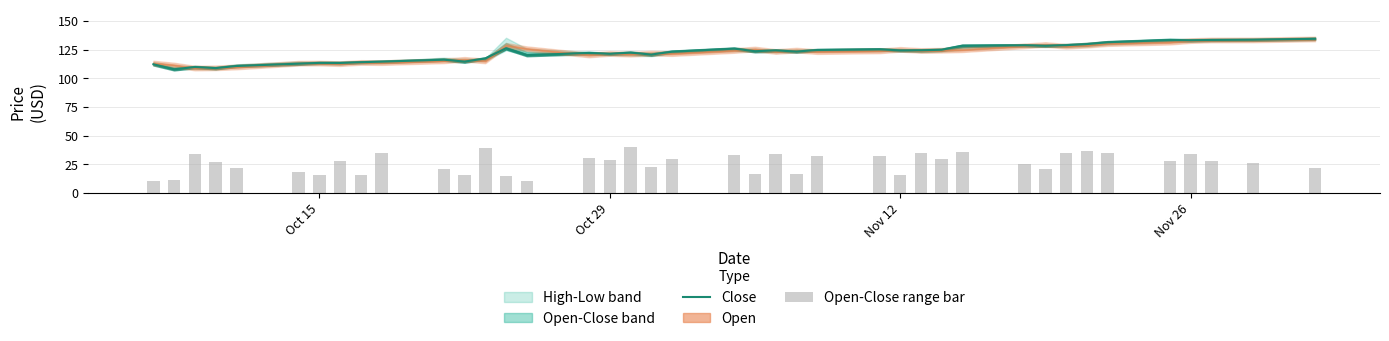

Does the chart contain stacked bars?

No